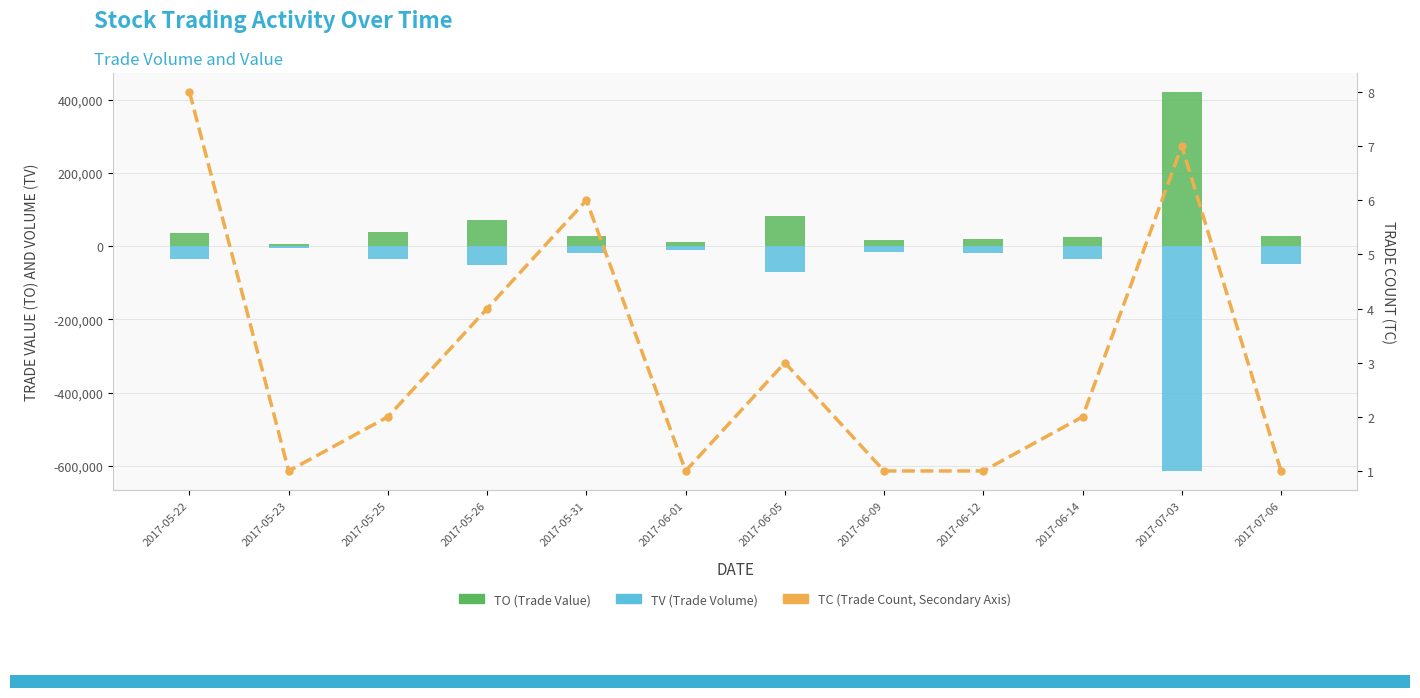

What is the label of the 10th bar from the left?

2017-06-14